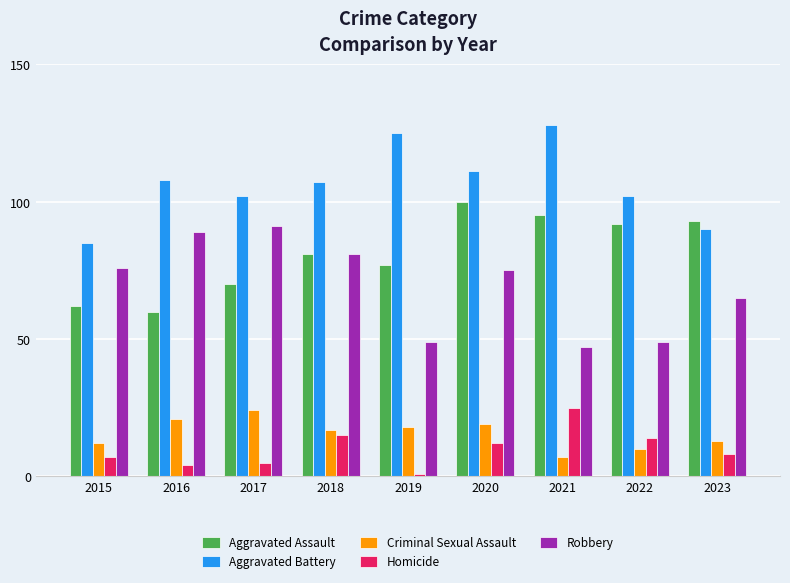

True or false: Criminal Sexual Assault has a value of 27 at 2019.

False